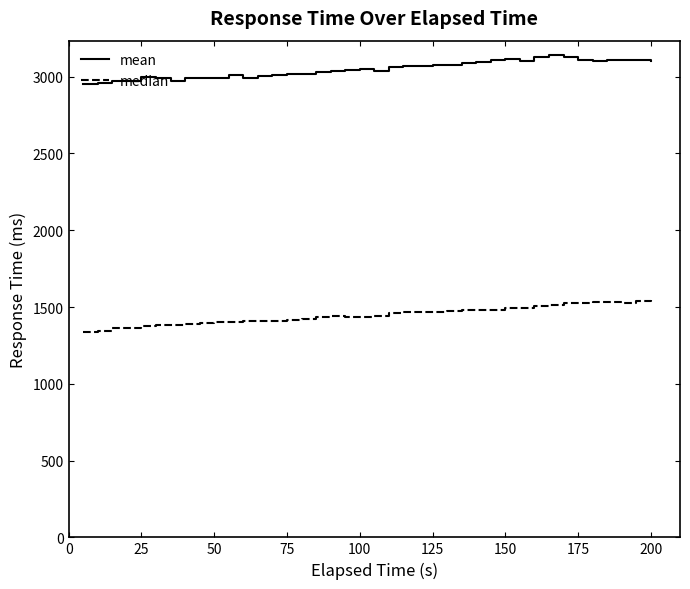

What is the greatest value displayed?

3144.0